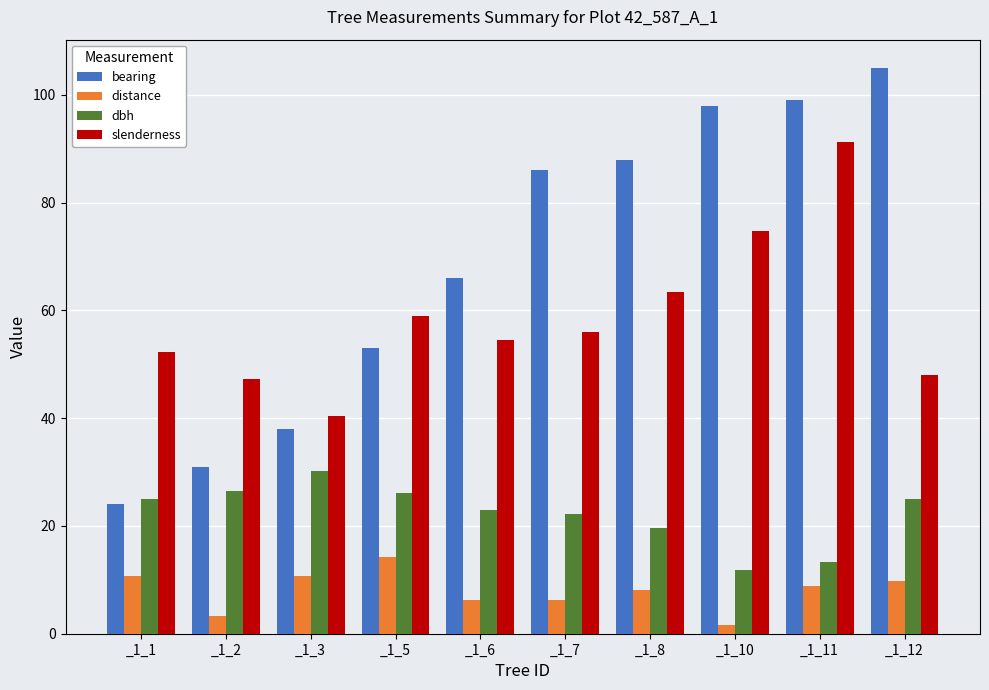

What is the approximate value of slenderness at _1_6?

54.5